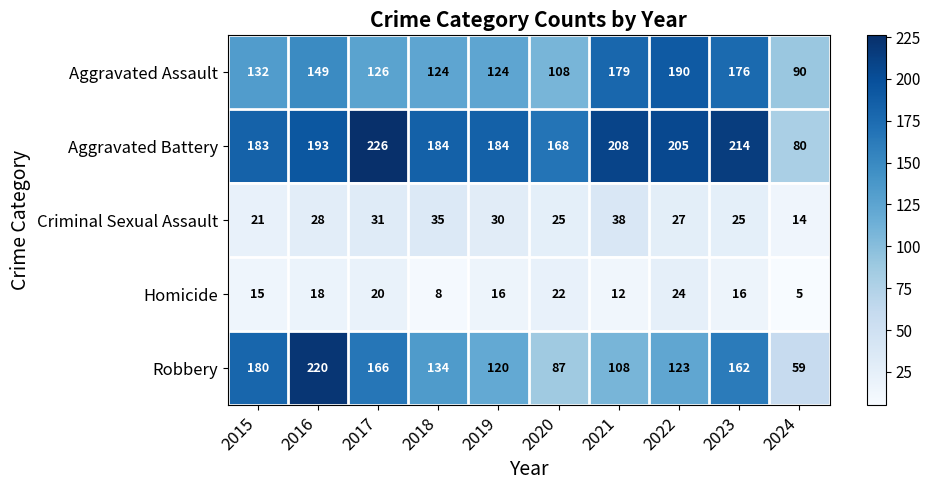

At how many categories does at least one series exceed 25?

10